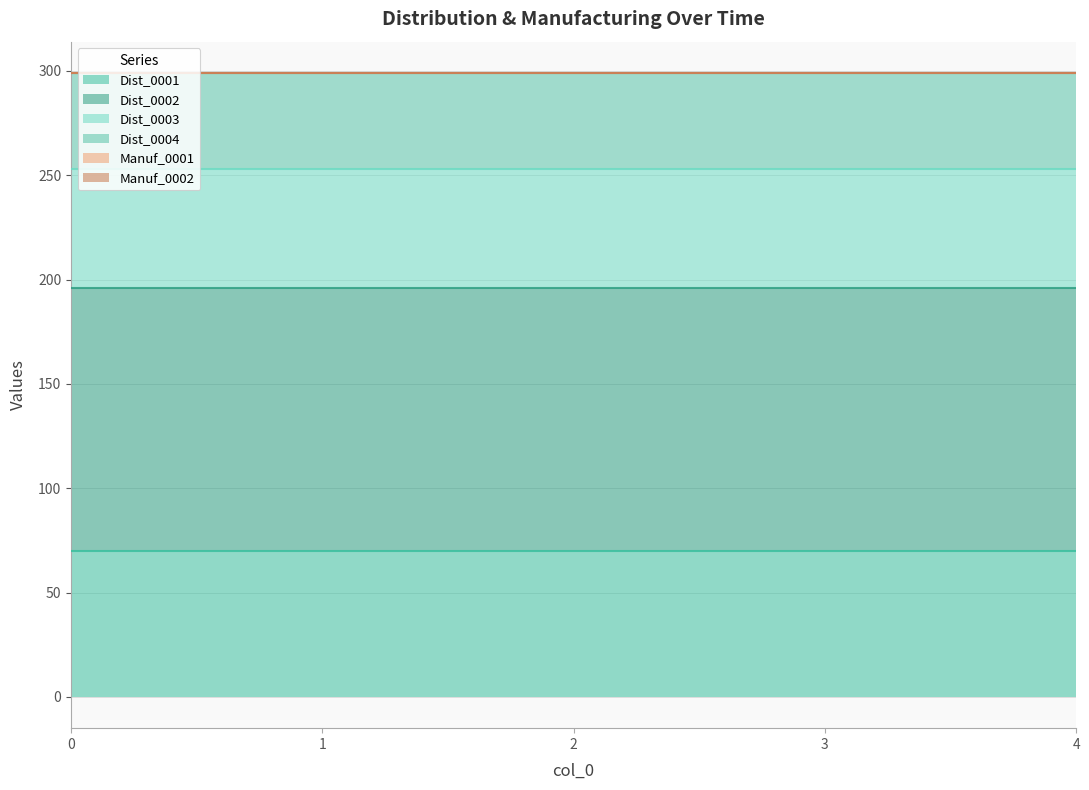

Rank the series by their maximum value, from highest to lowest.

Dist_0002, Dist_0001, Dist_0003, Dist_0004, Manuf_0001, Manuf_0002